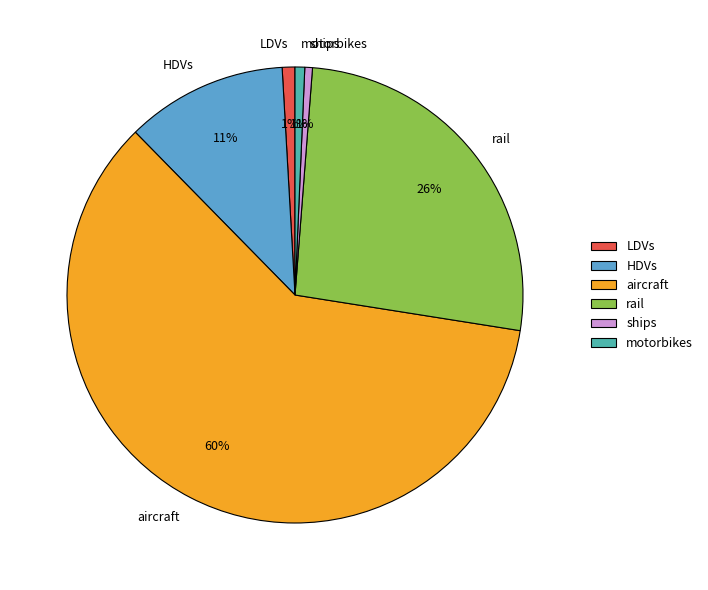

Which category has the biggest portion of the pie?

aircraft